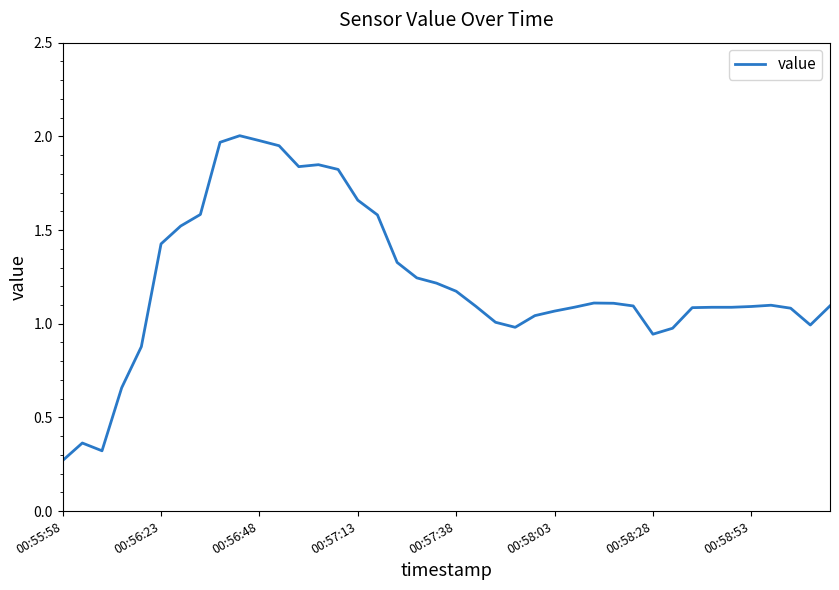

How many lines are shown in the chart?

1